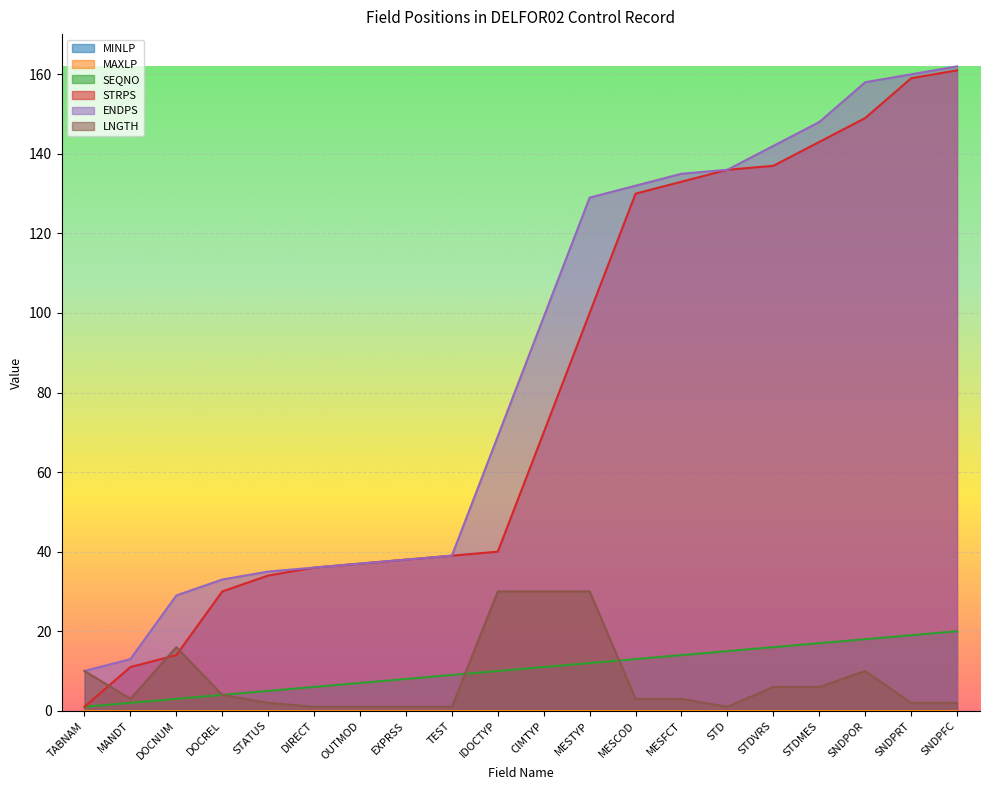

Which has a higher value, STDMES or DOCNUM?

STDMES